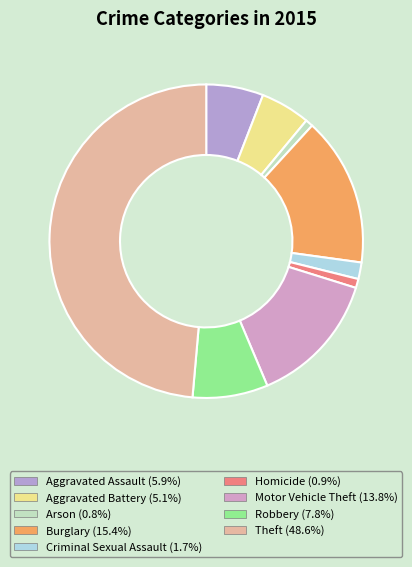

True or false: Motor Vehicle Theft accounts for 27% of the total.

False